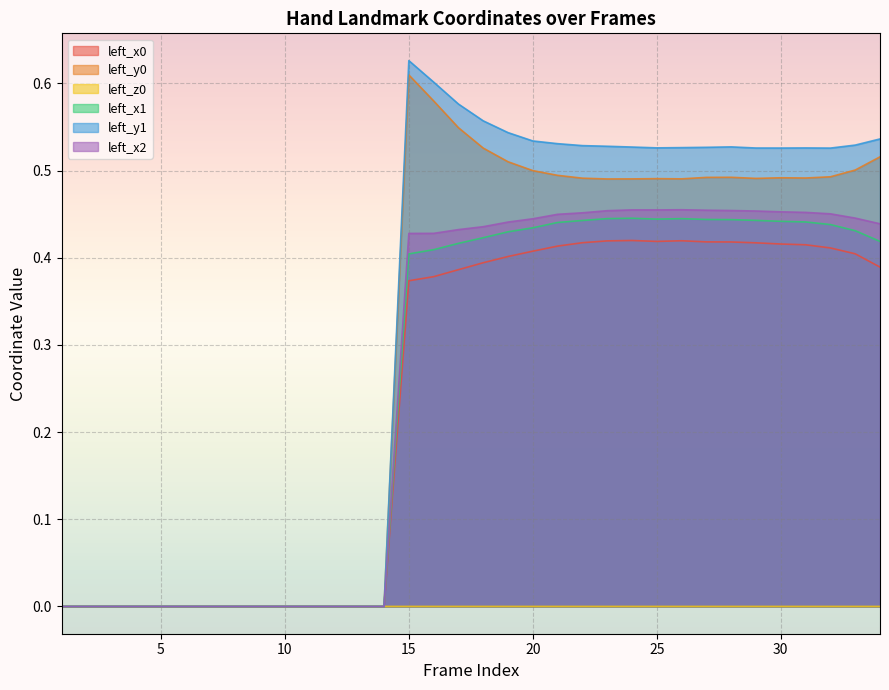

True or false: left_y1 and left_y0 cross at least once.

False